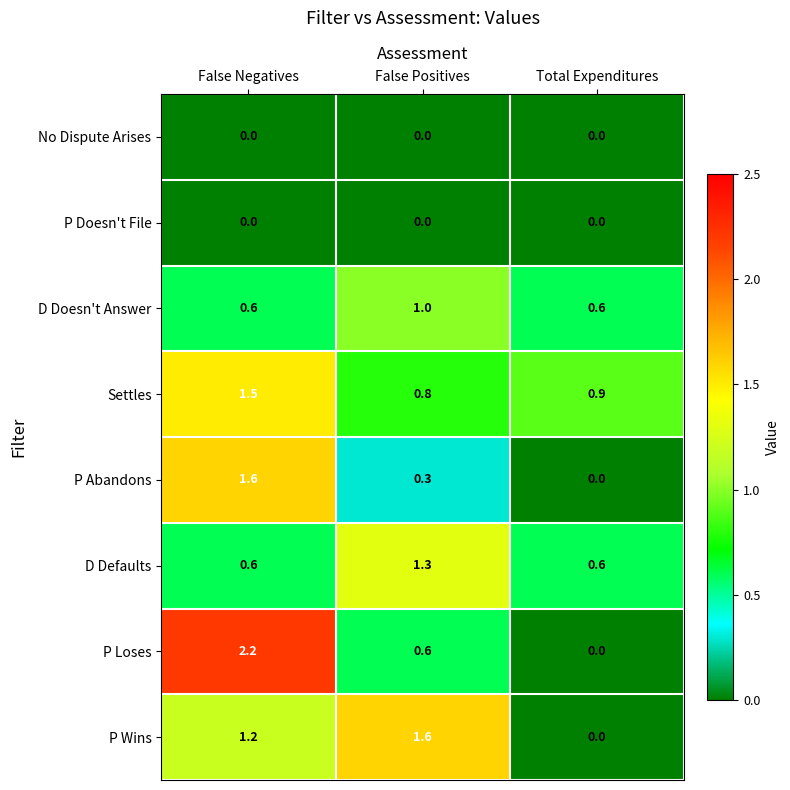

What is the greatest value displayed?

2.2